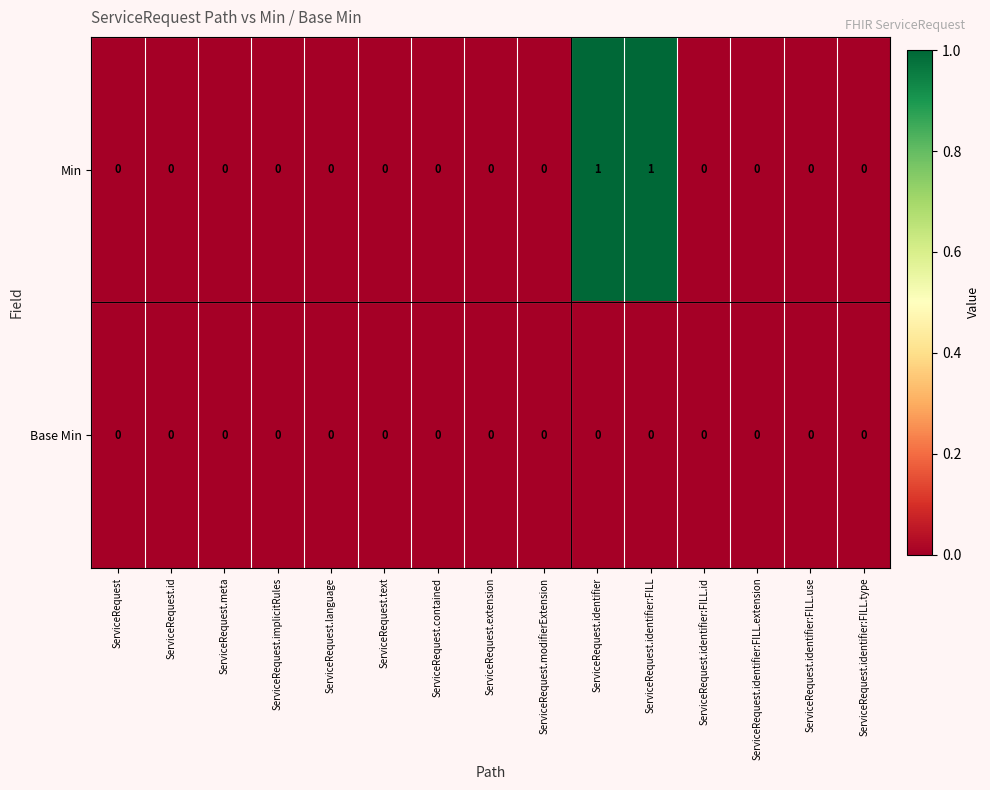

Reading left to right, what are all the values shown in this chart?

Min: ServiceRequest=0	ServiceRequest.id=0	ServiceRequest.meta=0	ServiceRequest.implicitRules=0	ServiceRequest.language=0	ServiceRequest.text=0	ServiceRequest.contained=0	ServiceRequest.extension=0	ServiceRequest.modifierExtension=0	ServiceRequest.identifier=1	ServiceRequest.identifier:FILL=1	ServiceRequest.identifier:FILL.id=0	ServiceRequest.identifier:FILL.extension=0	ServiceRequest.identifier:FILL.use=0	ServiceRequest.identifier:FILL.type=0
Base Min: ServiceRequest=0	ServiceRequest.id=0	ServiceRequest.meta=0	ServiceRequest.implicitRules=0	ServiceRequest.language=0	ServiceRequest.text=0	ServiceRequest.contained=0	ServiceRequest.extension=0	ServiceRequest.modifierExtension=0	ServiceRequest.identifier=0	ServiceRequest.identifier:FILL=0	ServiceRequest.identifier:FILL.id=0	ServiceRequest.identifier:FILL.extension=0	ServiceRequest.identifier:FILL.use=0	ServiceRequest.identifier:FILL.type=0